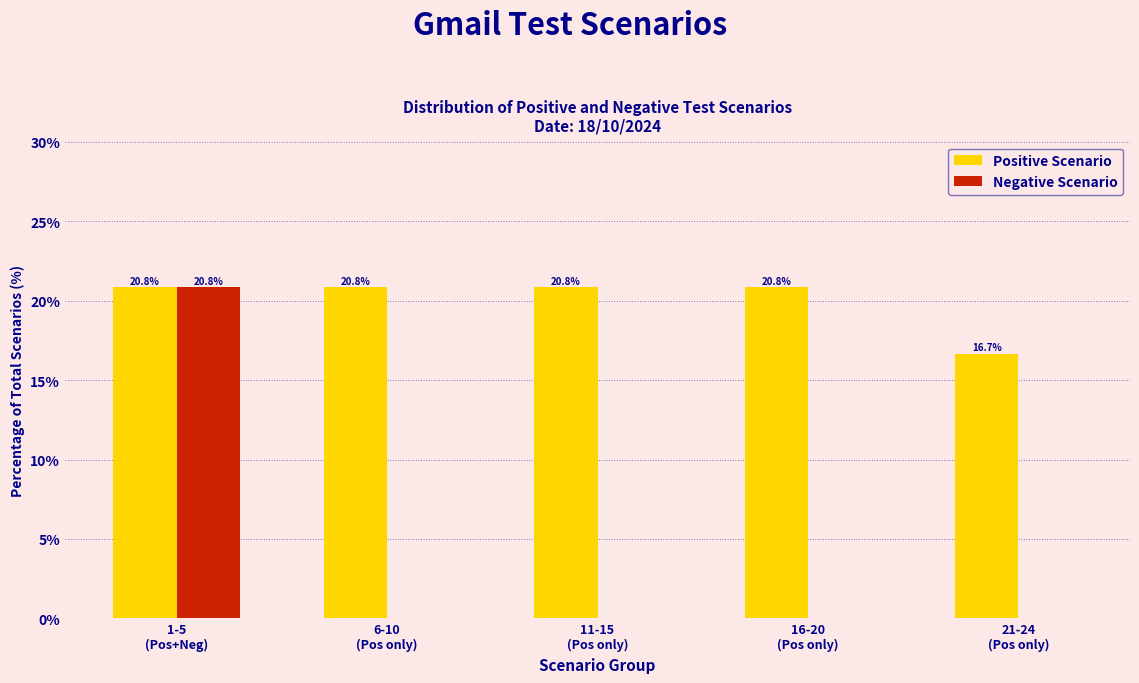

What is the greatest value displayed?

20.8